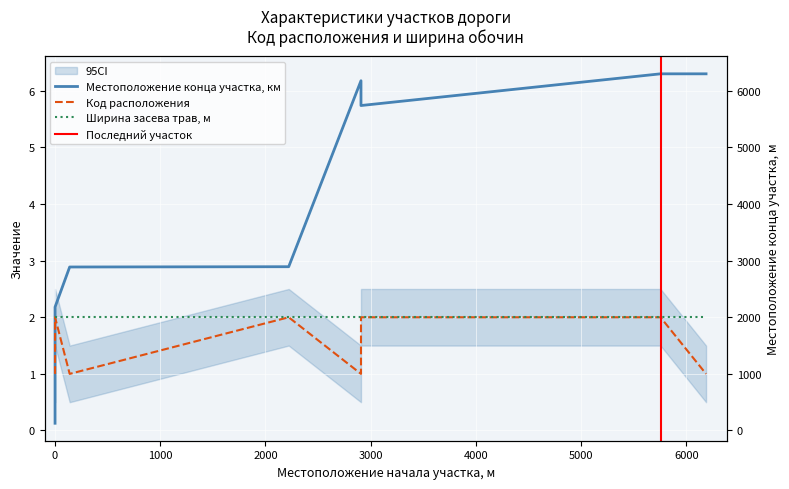

Which label corresponds to the largest value in the chart?

5755